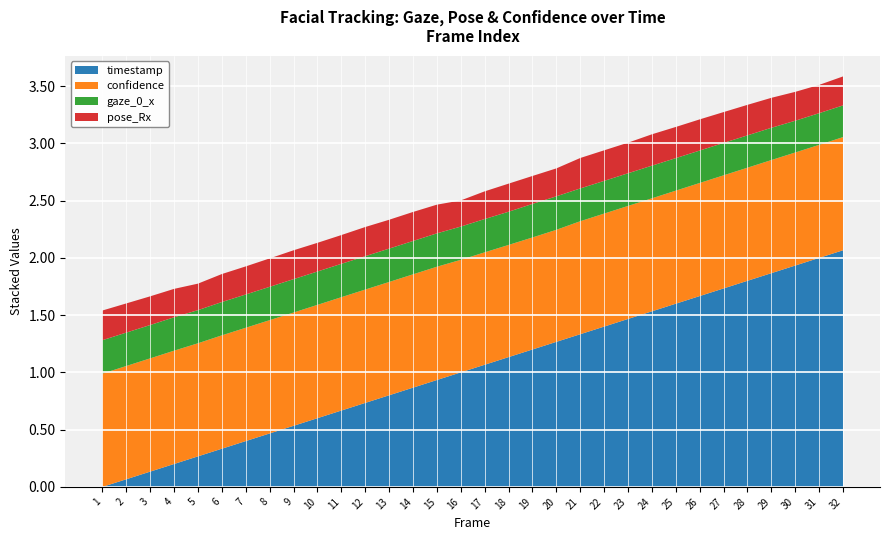

Read the timestamp value at 15.

0.9